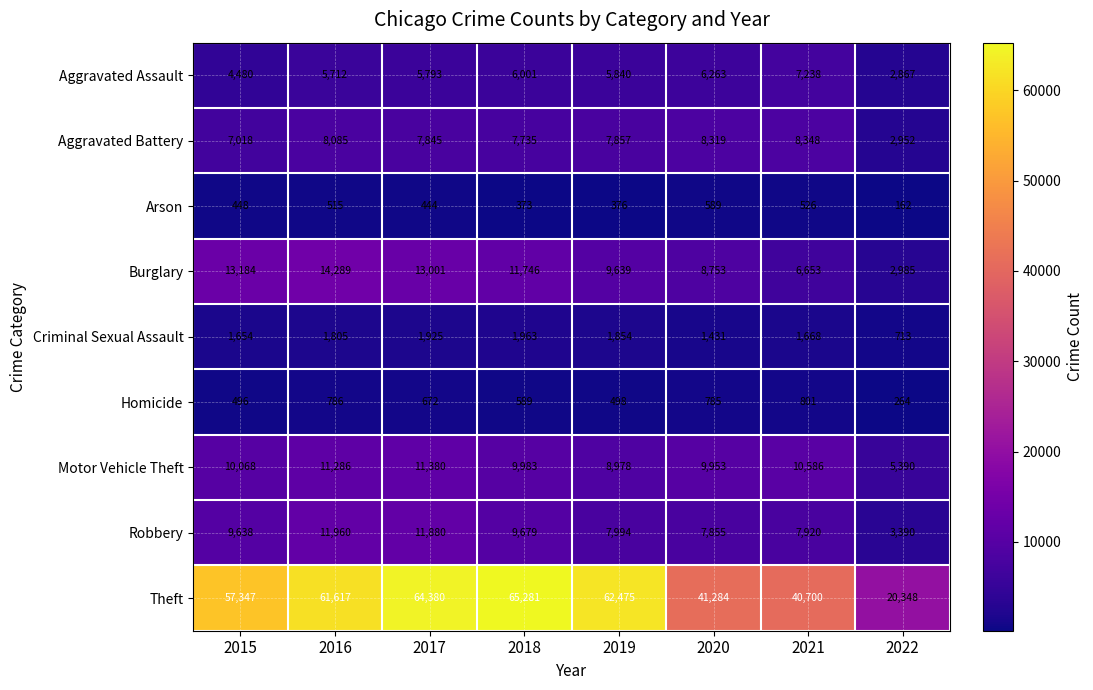

Count the number of categories in the chart.

8